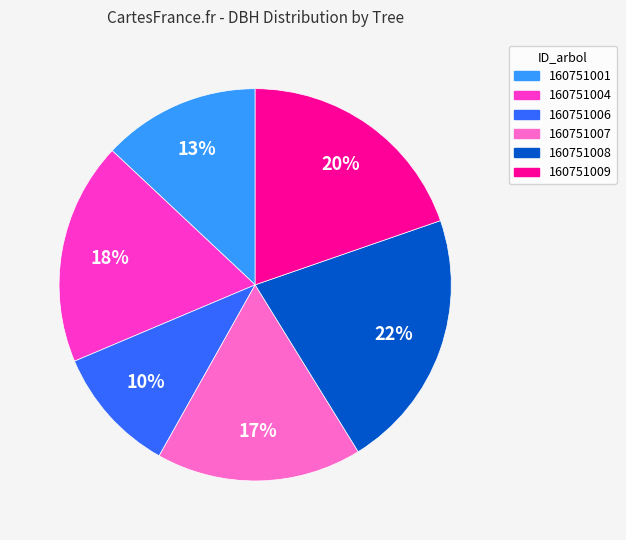

True or false: 160751009 accounts for 20% of the total.

True